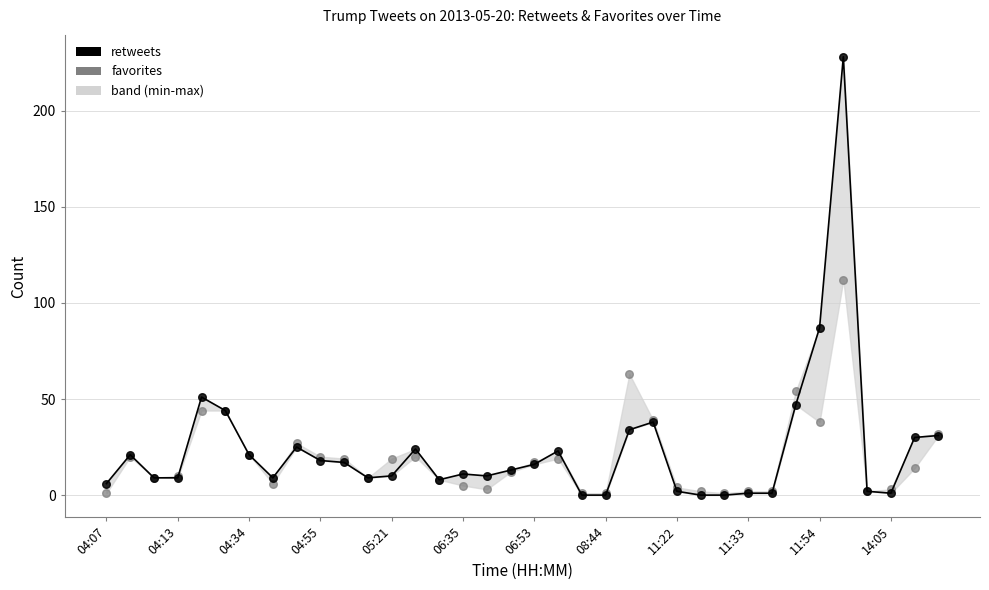

What are all the series names shown in the legend?

favorites, retweets